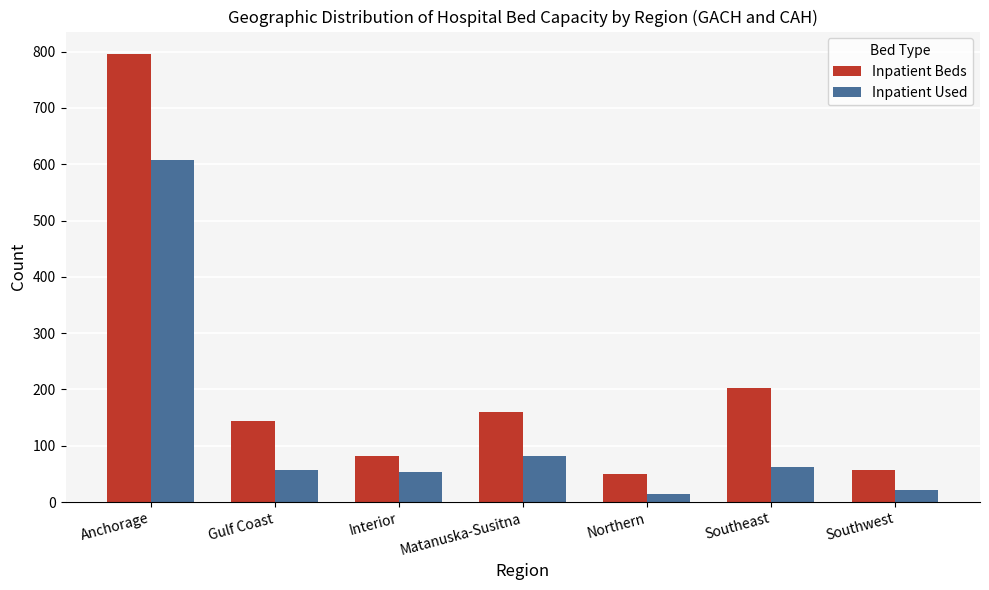

Which label corresponds to the smallest value in the chart?

Northern